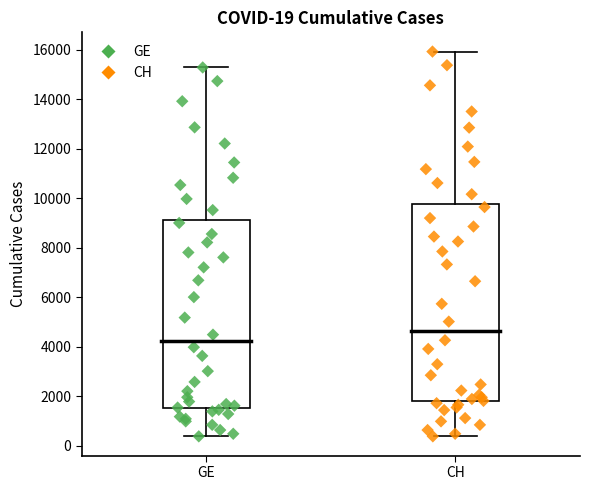

Which box is the tallest, from its lower edge to its upper edge?

CH